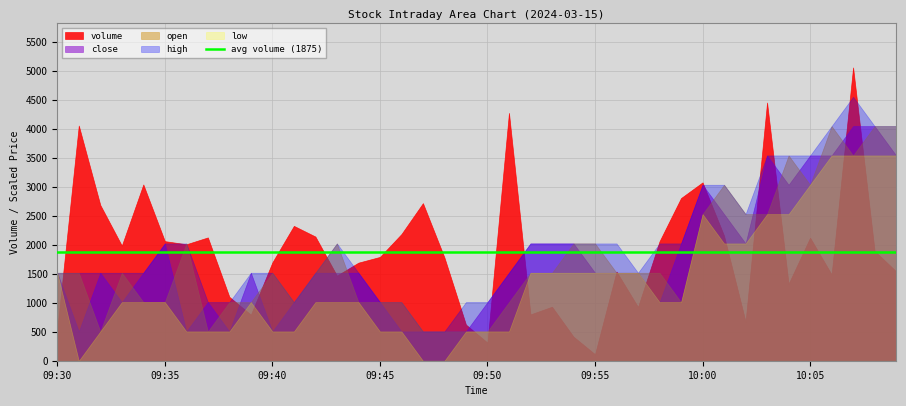

List the series in order of their peak value, lowest first.

low, close, open, high, volume